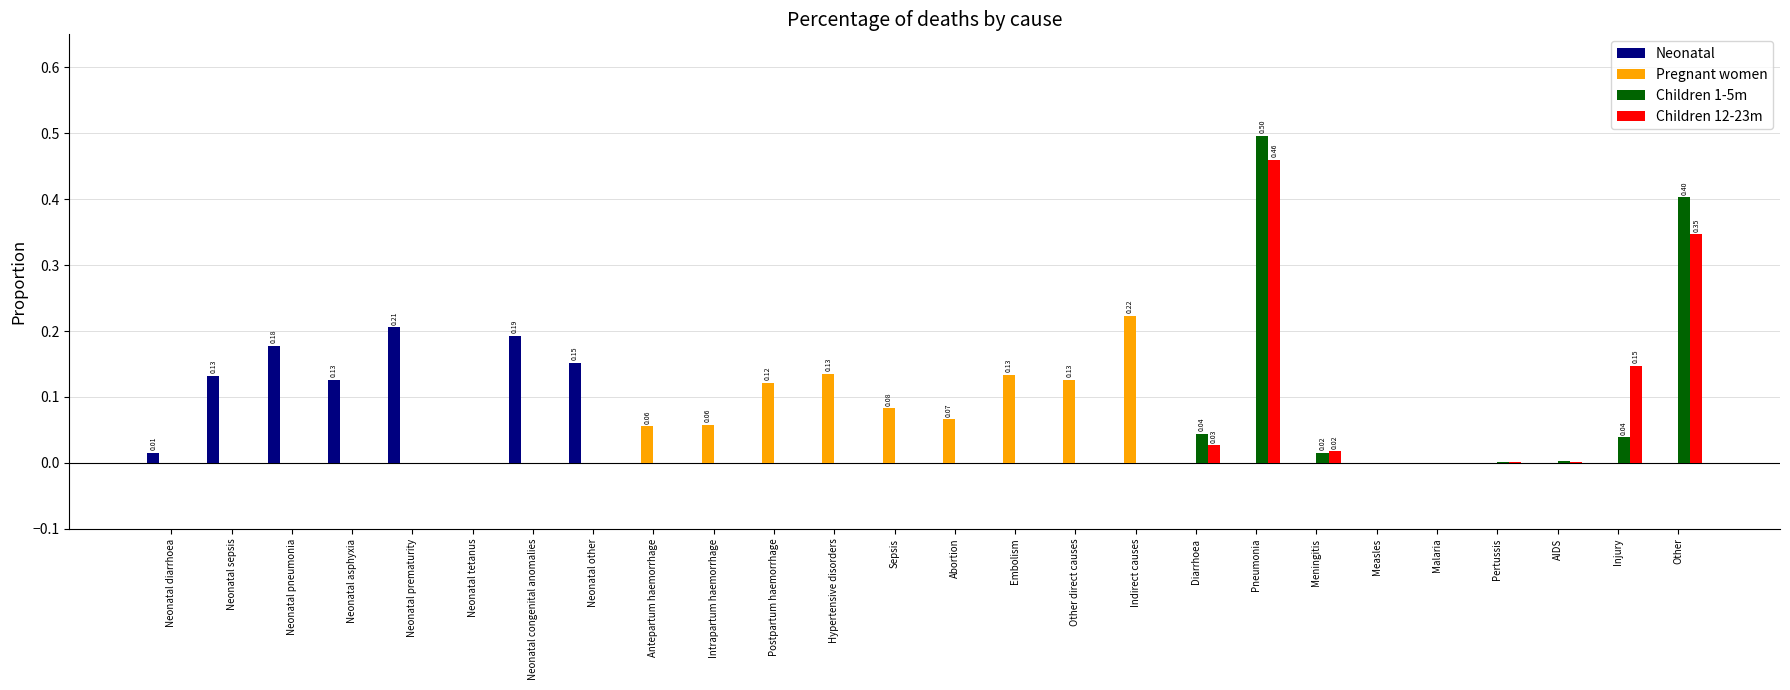

Which series has the largest range (max minus min)?

Children 1-5m